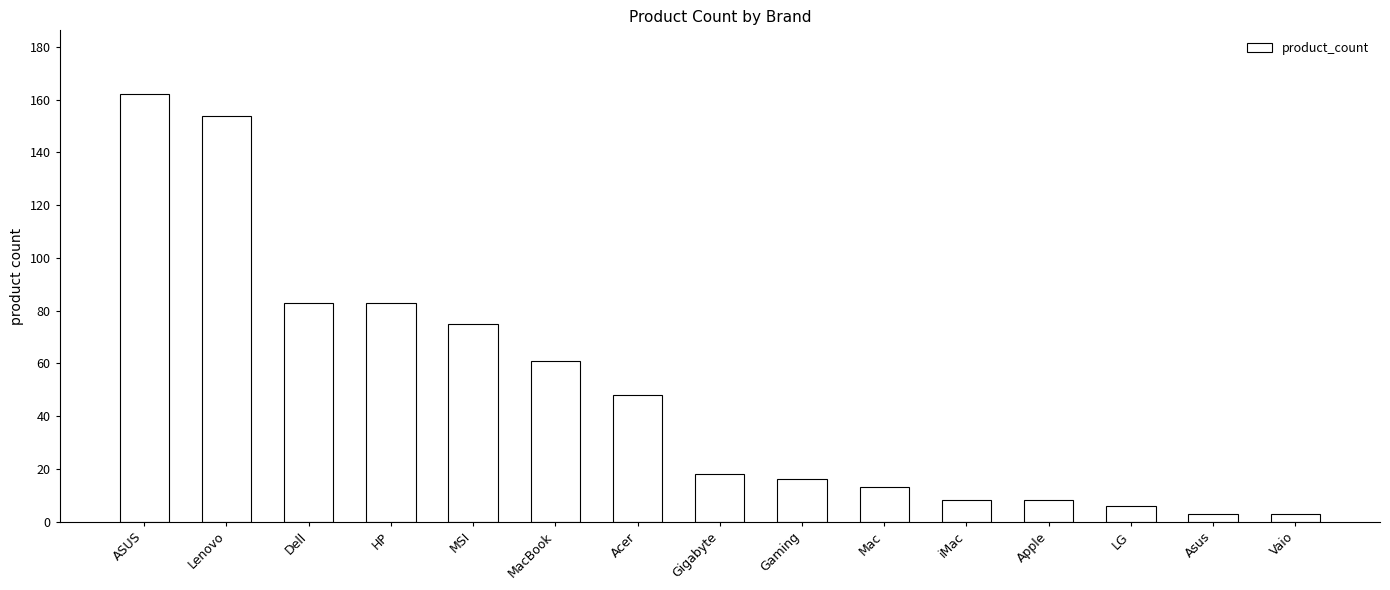

Reading right to left, transcribe all the data shown in this chart.

3	3	6	8	8	13	16	18	48	61	75	83	83	154	162